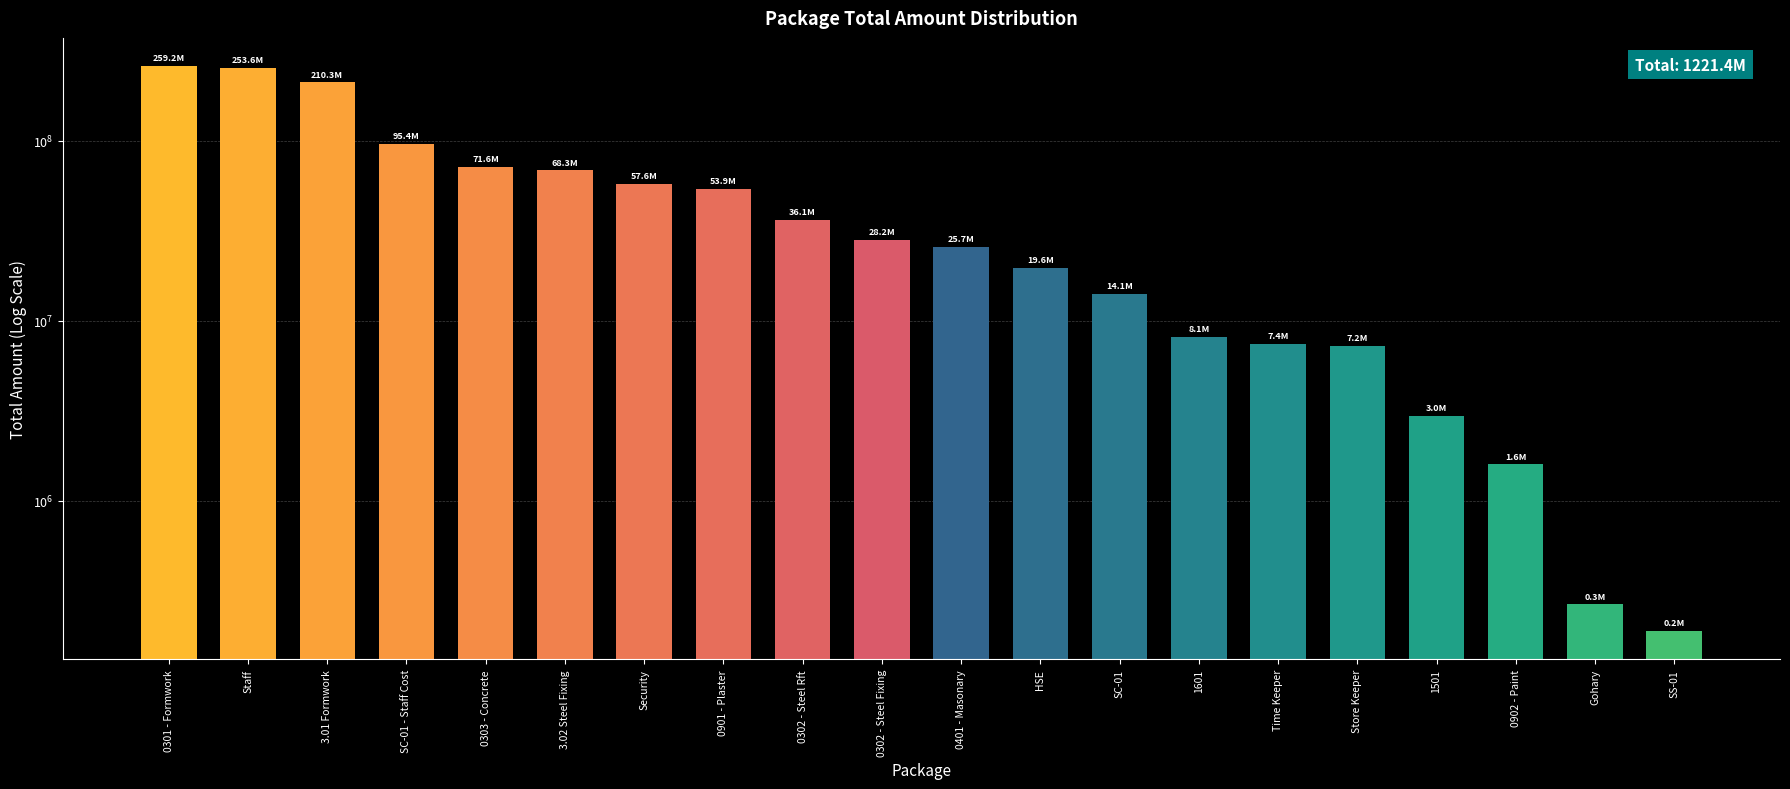

What is the smallest value displayed?

188290.0